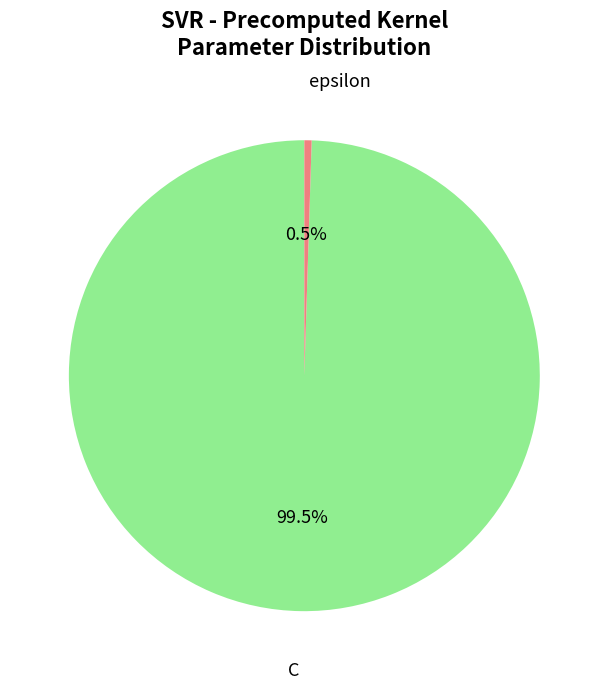

Which category accounts for the majority?

C